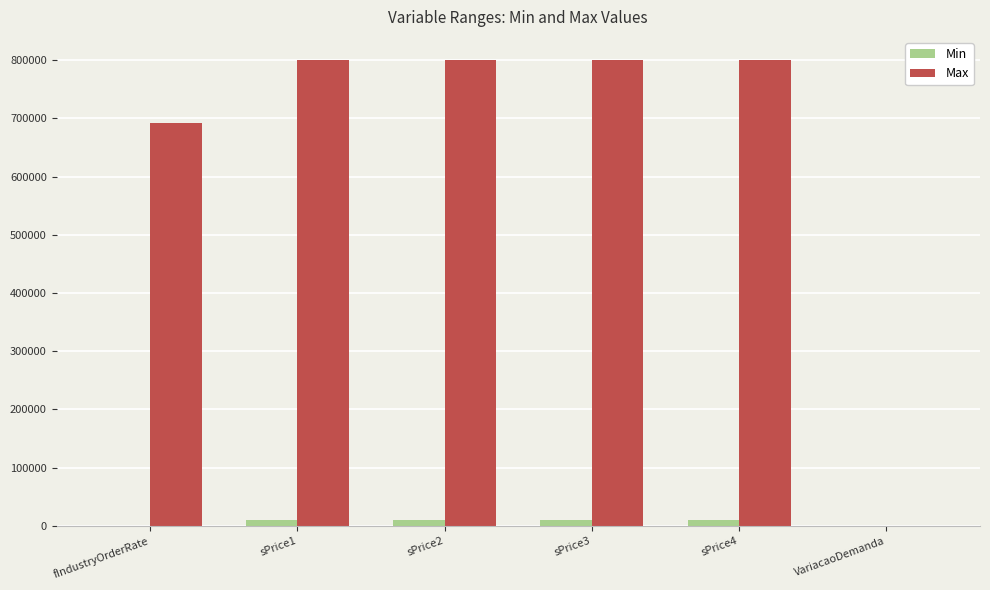

What is the total value across all series at VariacaoDemanda?

1.5